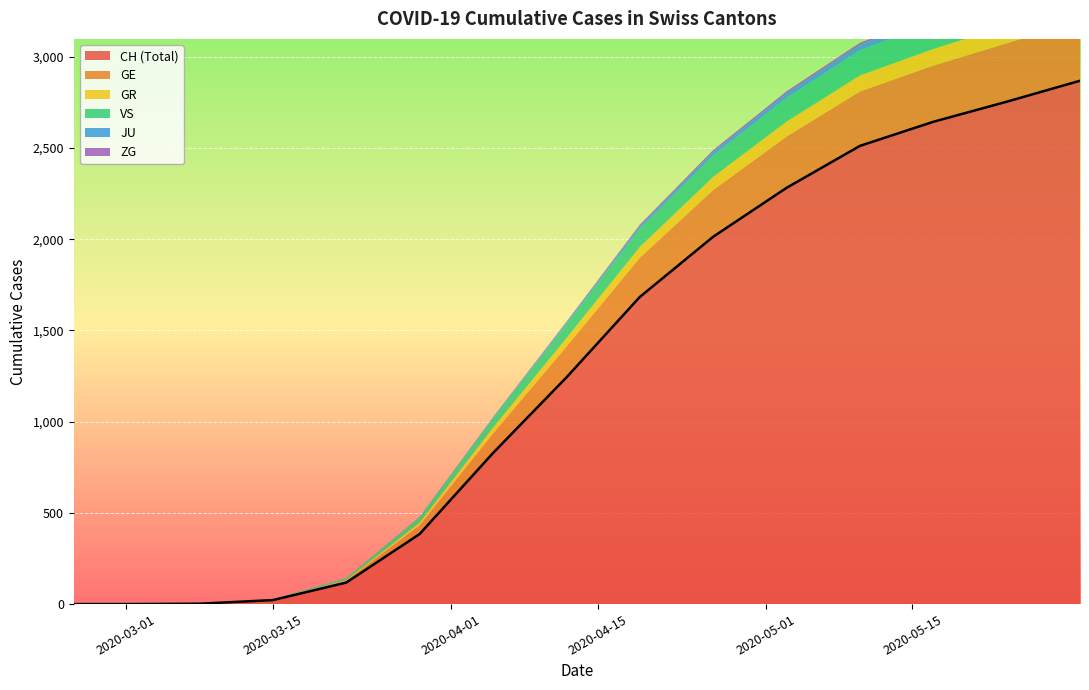

True or false: GE and CH intersect in this chart.

False